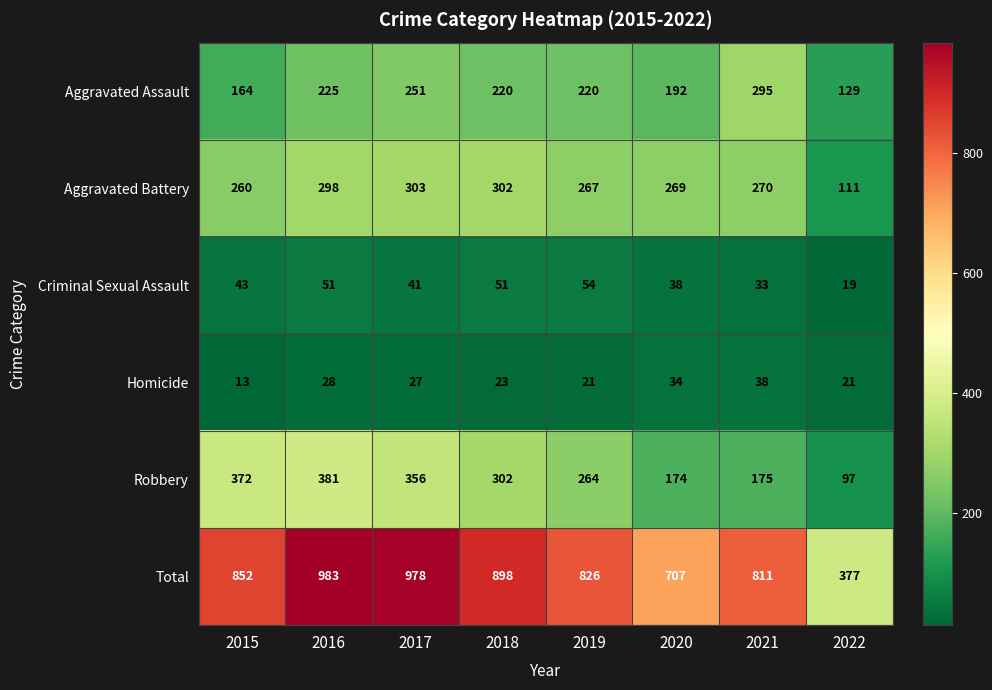

What is the total value across all series at 2021?

1622